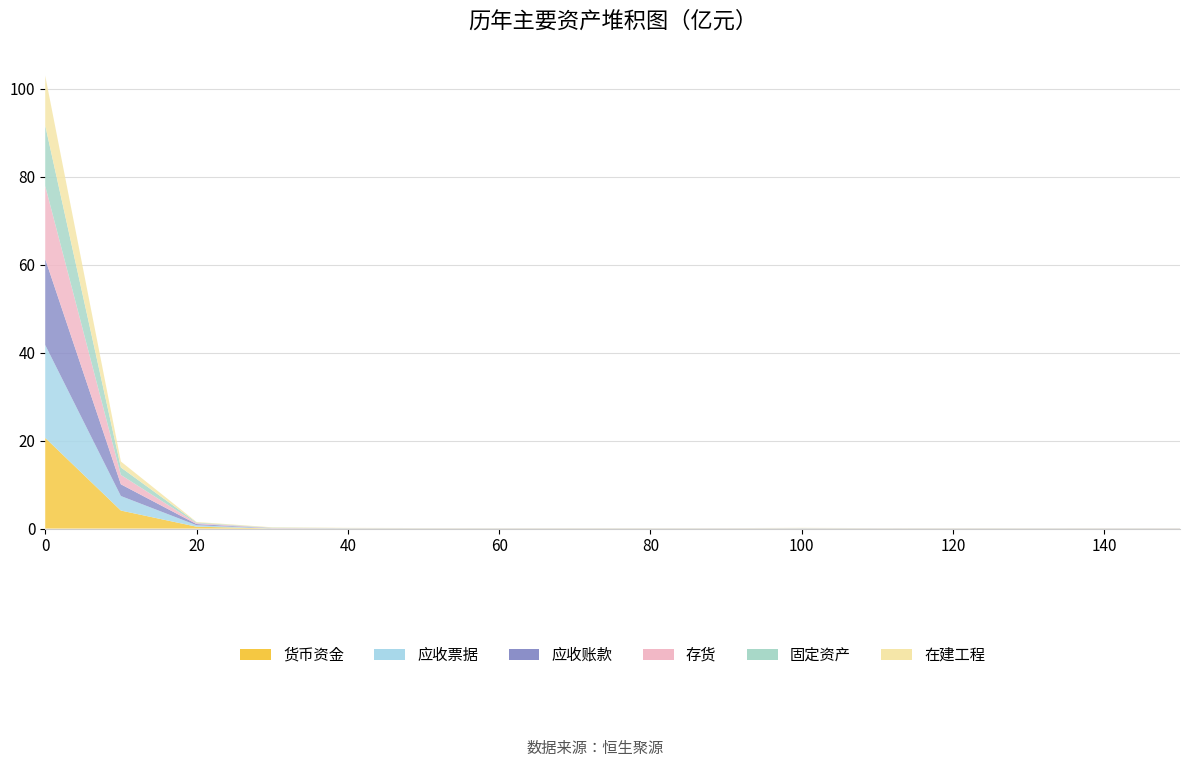

Reading left to right, what are all the values shown in this chart?

col_1_a: 0=20.6	10=4.1	20=0.4	30=0.0	40=0.0	50=0.0	60=0.0	70=0.0	80=0.0	90=0.0	100=0.0	110=0.0	120=0.0	130=0.0	140=0.0	150=0.0
col_1_b: 0=21.1	10=3.3	20=0.3	30=0.0	40=0.0	50=0.0	60=0.0	70=0.0	80=0.0	90=0.0	100=0.0	110=0.0	120=0.0	130=0.0	140=0.0	150=0.0
col_1_c: 0=19.6	10=2.7	20=0.3	30=0.0	40=0.0	50=0.0	60=0.0	70=0.0	80=0.0	90=0.0	100=0.0	110=0.0	120=0.0	130=0.0	140=0.0	150=0.0
col_1_d: 0=16.6	10=2.1	20=0.2	30=0.0	40=0.0	50=0.0	60=0.0	70=0.0	80=0.0	90=0.0	100=0.0	110=0.0	120=0.0	130=0.0	140=0.0	150=0.0
col_1_e: 0=13.8	10=1.7	20=0.2	30=0.1	40=0.0	50=0.0	60=0.0	70=0.0	80=0.0	90=0.0	100=0.0	110=0.0	120=0.0	130=0.0	140=0.0	150=0.0
col_1_f: 0=11.3	10=1.4	20=0.1	30=0.1	40=0.0	50=0.0	60=0.0	70=0.0	80=0.0	90=0.0	100=0.0	110=0.0	120=0.0	130=0.0	140=0.0	150=0.0